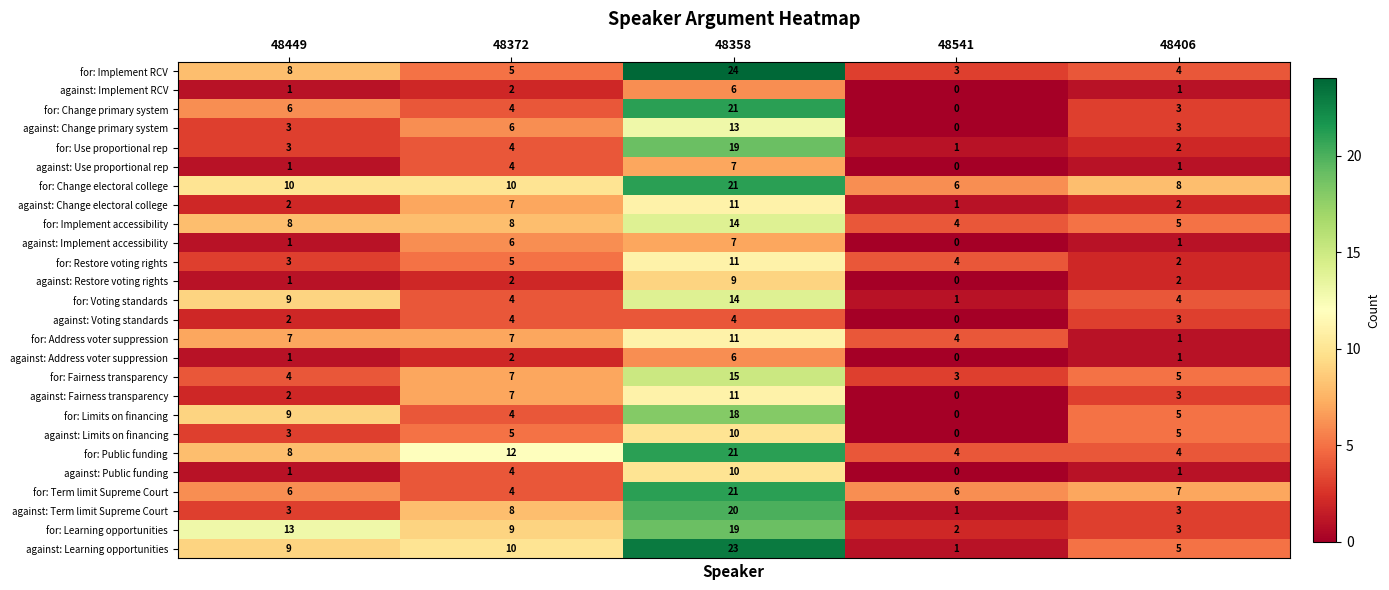

At which category does the chart reach its peak across all series?

48358